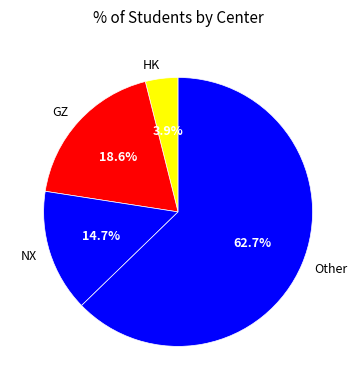

Rank the categories by value from highest to lowest.

Other, GZ, NX, HK